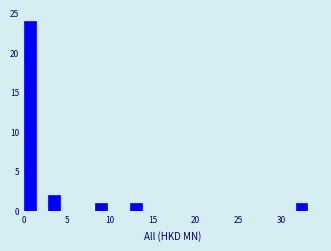

Around what value on the x-axis is the tallest bar? Give the approximate position of its centre, as read against the axis.

0.5